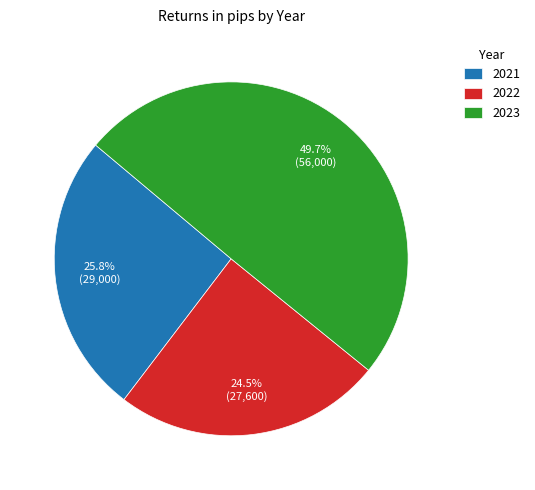

Rank the categories by value from highest to lowest.

2023, 2021, 2022